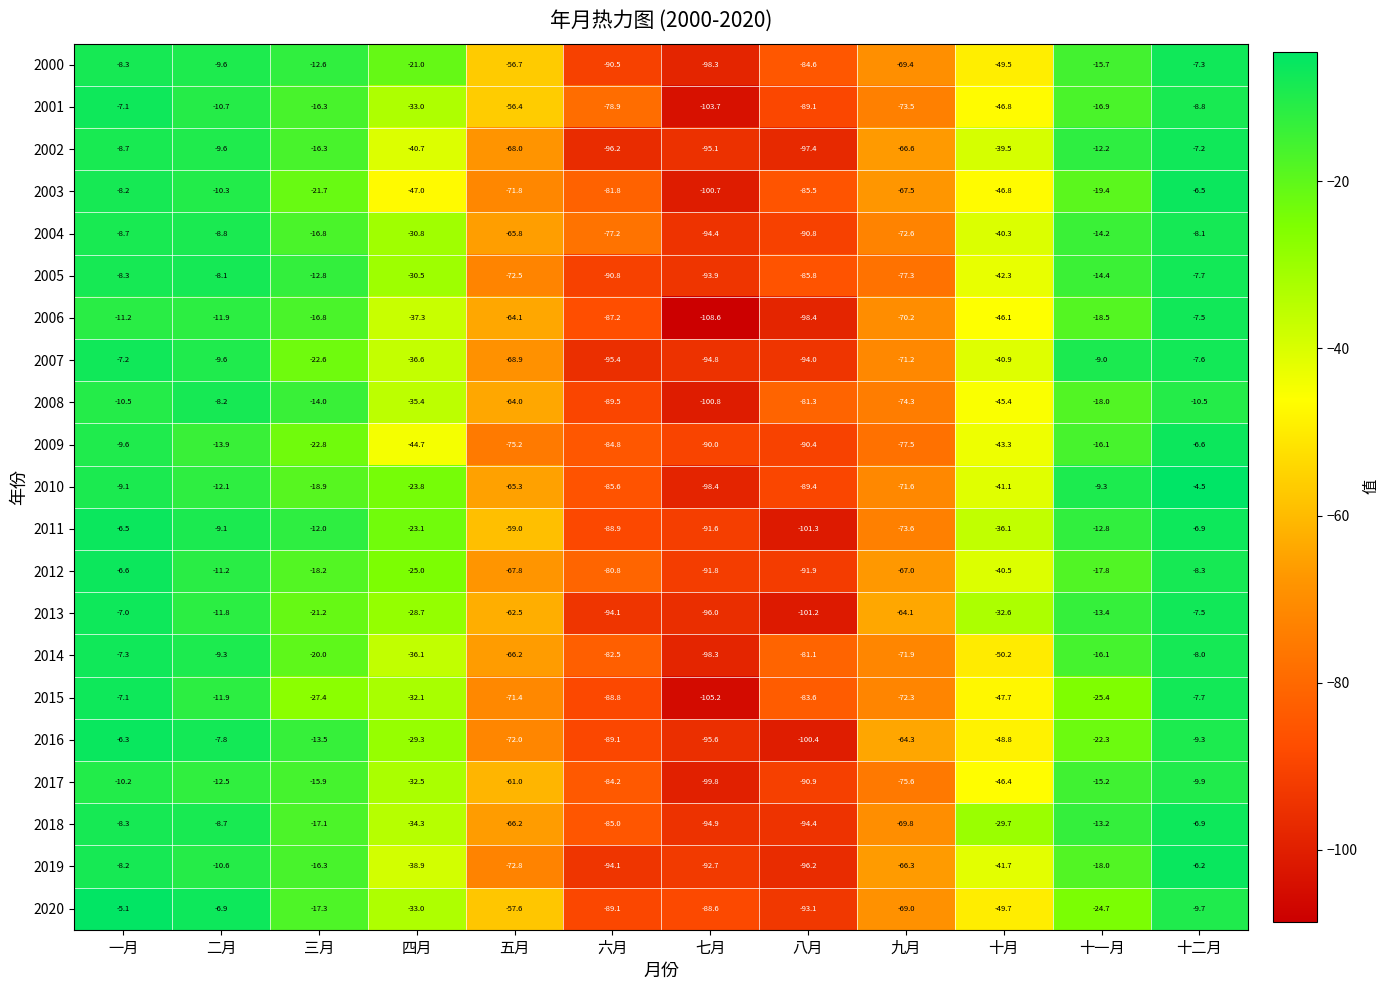

At which label does 2005 reach its minimum?

七月